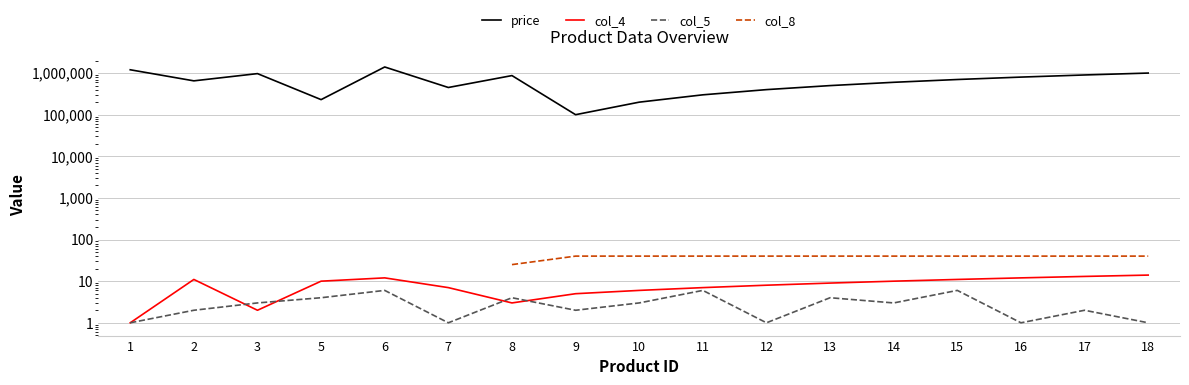

At how many categories does at least one series exceed 263462?

14